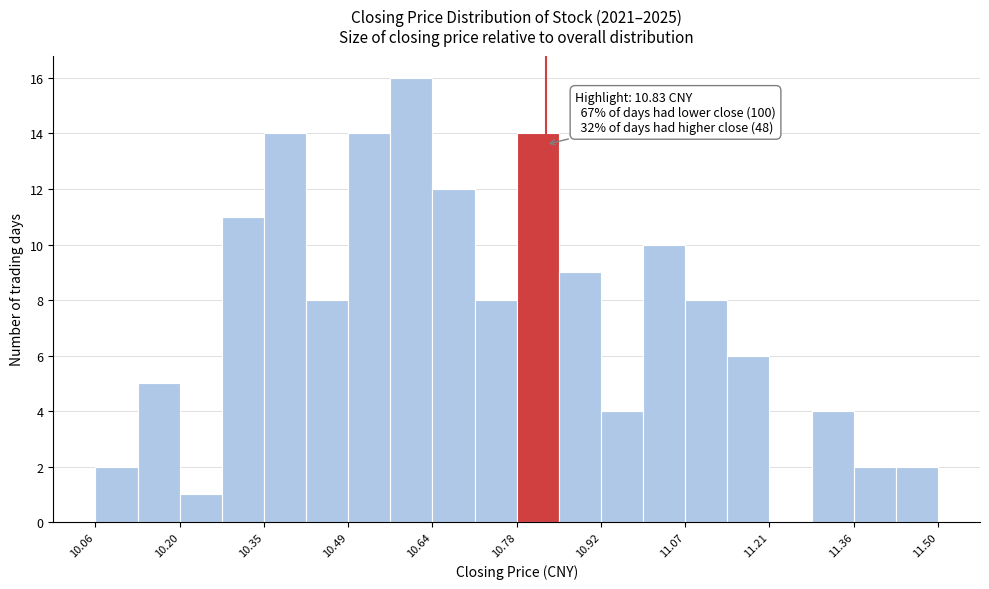

Read against the x-axis, roughly where is the centre of the tallest bar?

10.60